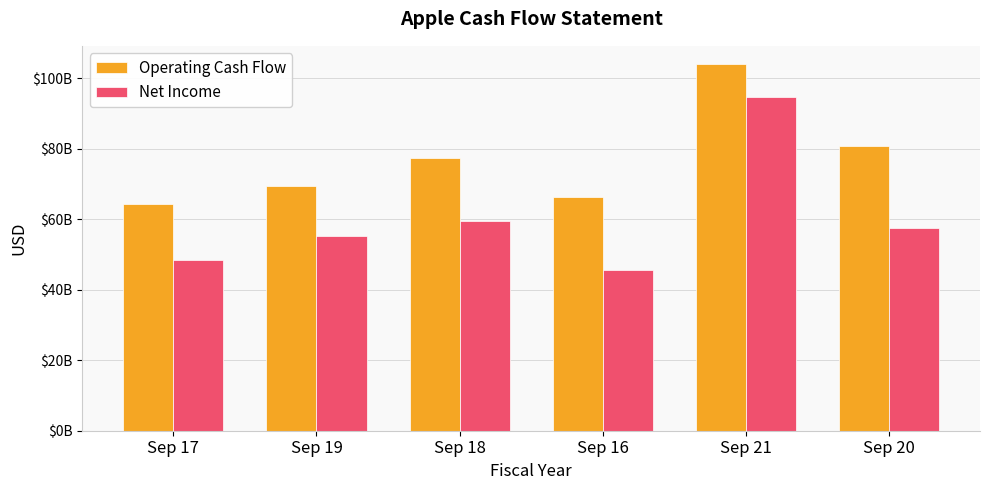

Which series has the widest spread of values?

Net Income